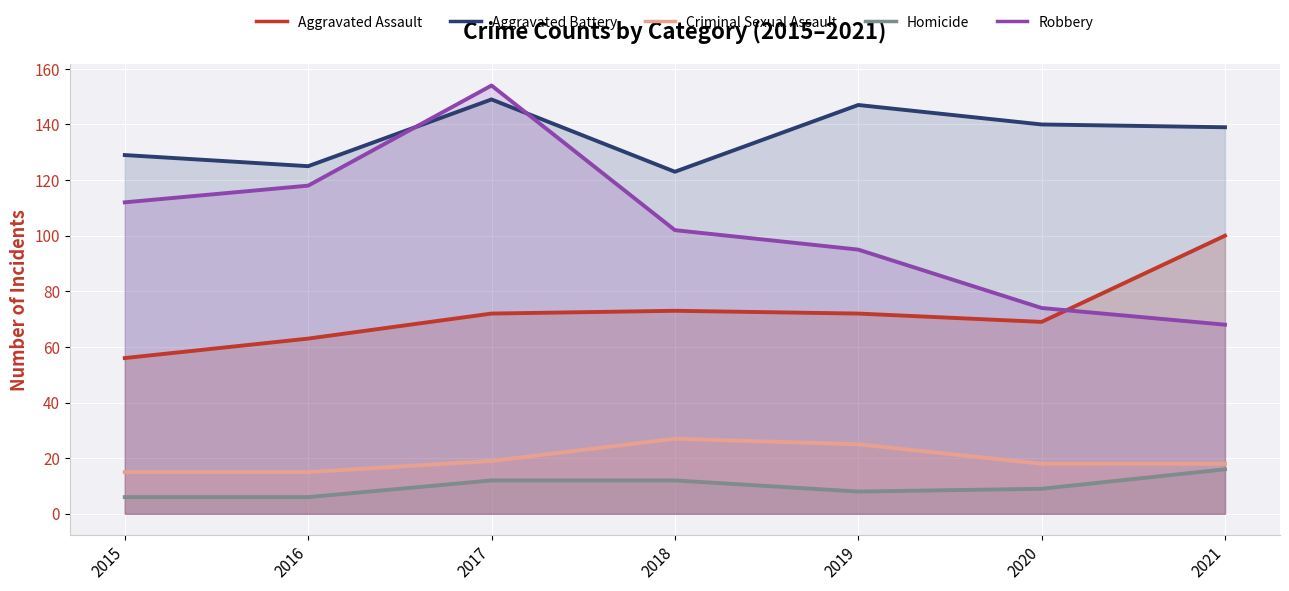

Which has a higher value, 2019 or 2021?

2021